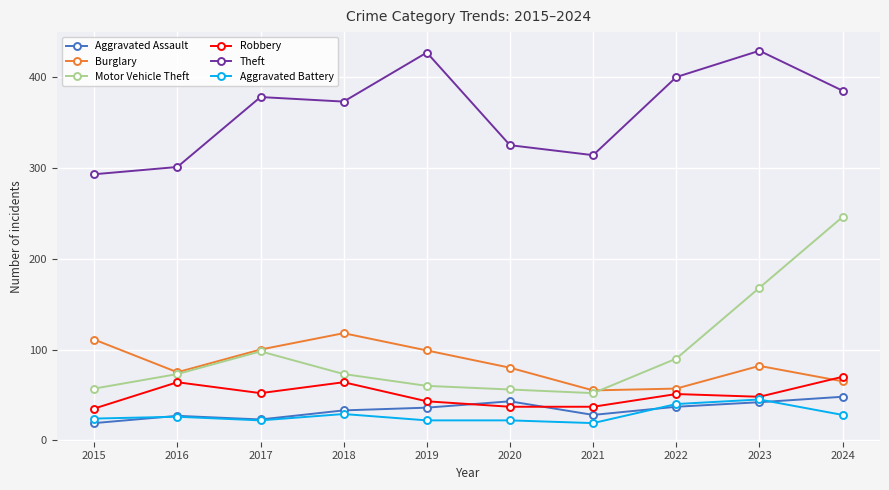

What is the difference between the Aggravated Battery values at 2018 and 2020?

7